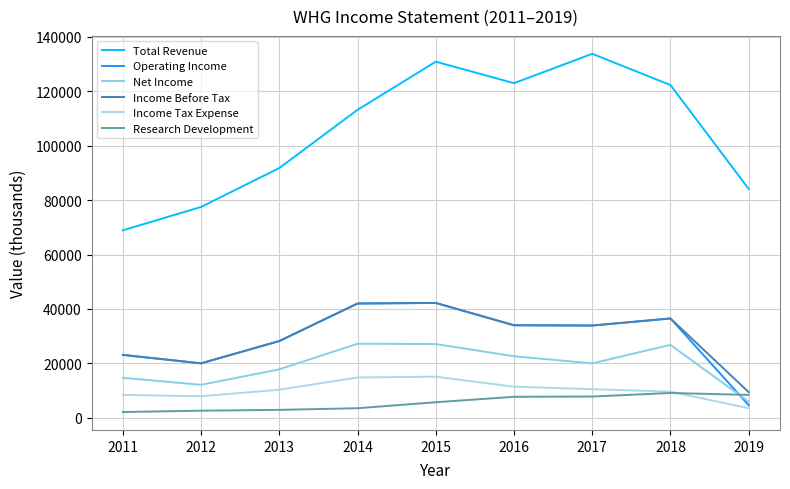

What is the minimum value for Income Tax Expense?

3500